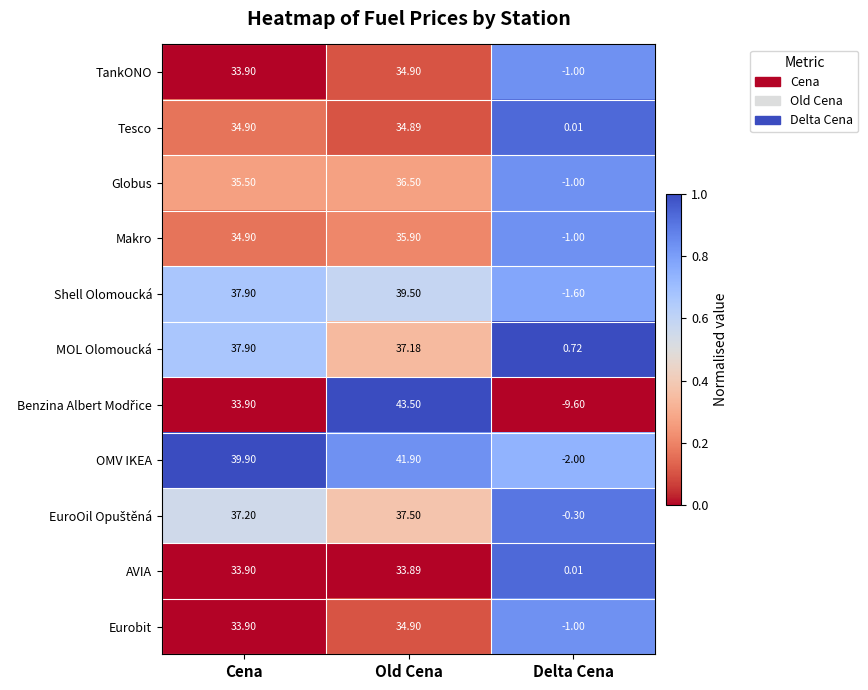

Rank the categories by AVIA value from lowest to highest.

Delta Cena, Old Cena, Cena